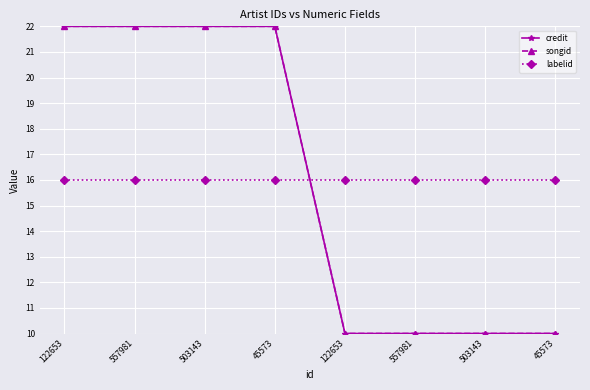

Does the chart have visible grid lines?

Yes